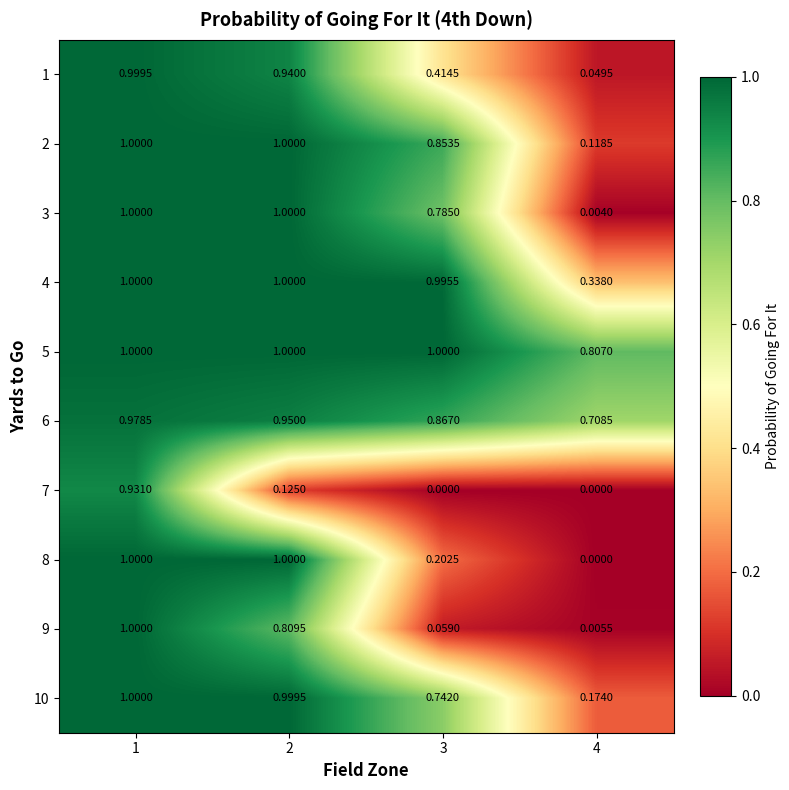

Is the value of 6 at 2 greater than the value of 1 at 1?

No